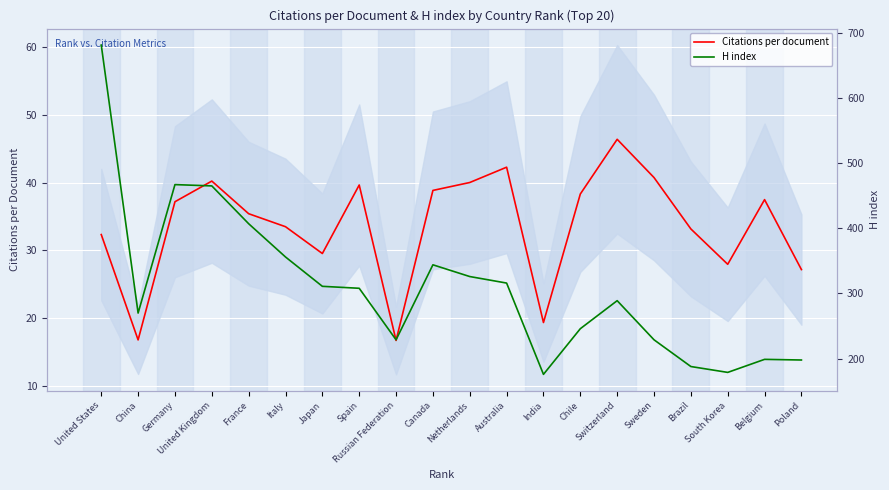

True or false: Citations per document has more than 1 interior local peaks.

True